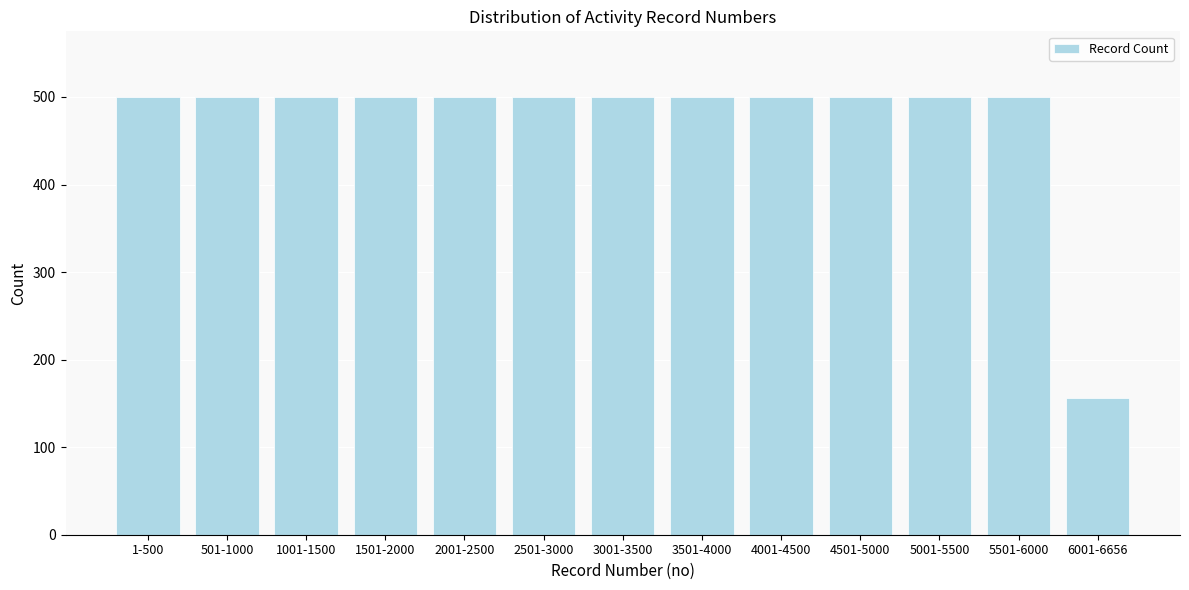

Reading right to left, transcribe all the data shown in this chart.

6001-6656=156	5501-6000=500	5001-5500=500	4501-5000=500	4001-4500=500	3501-4000=500	3001-3500=500	2501-3000=500	2001-2500=500	1501-2000=500	1001-1500=500	501-1000=500	1-500=500